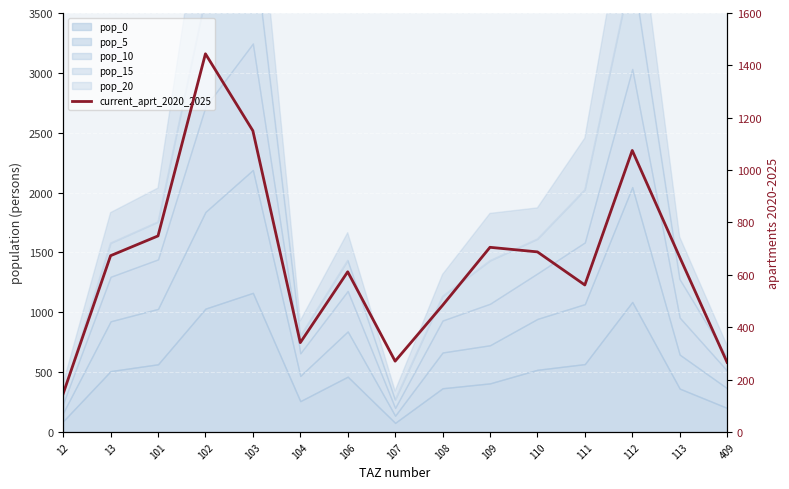

How many interior local valleys (lower than both neighbors) does the data have?

3